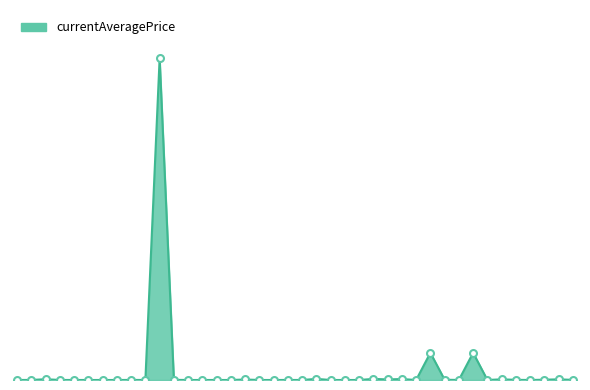

Count the number of categories in the chart.

40